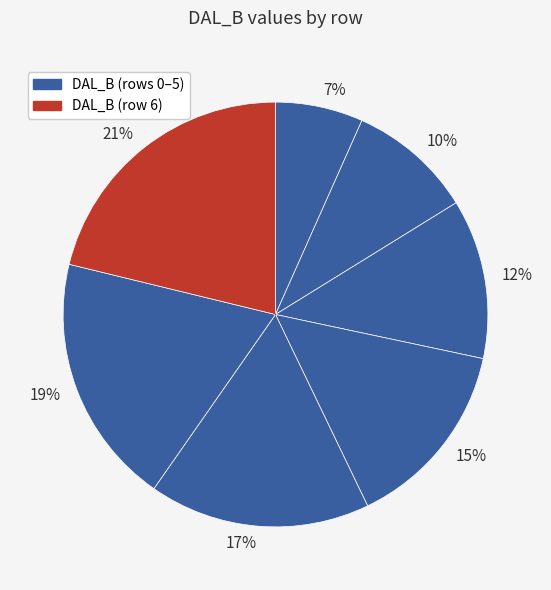

Is there any slice that represents more than half of the pie?

No